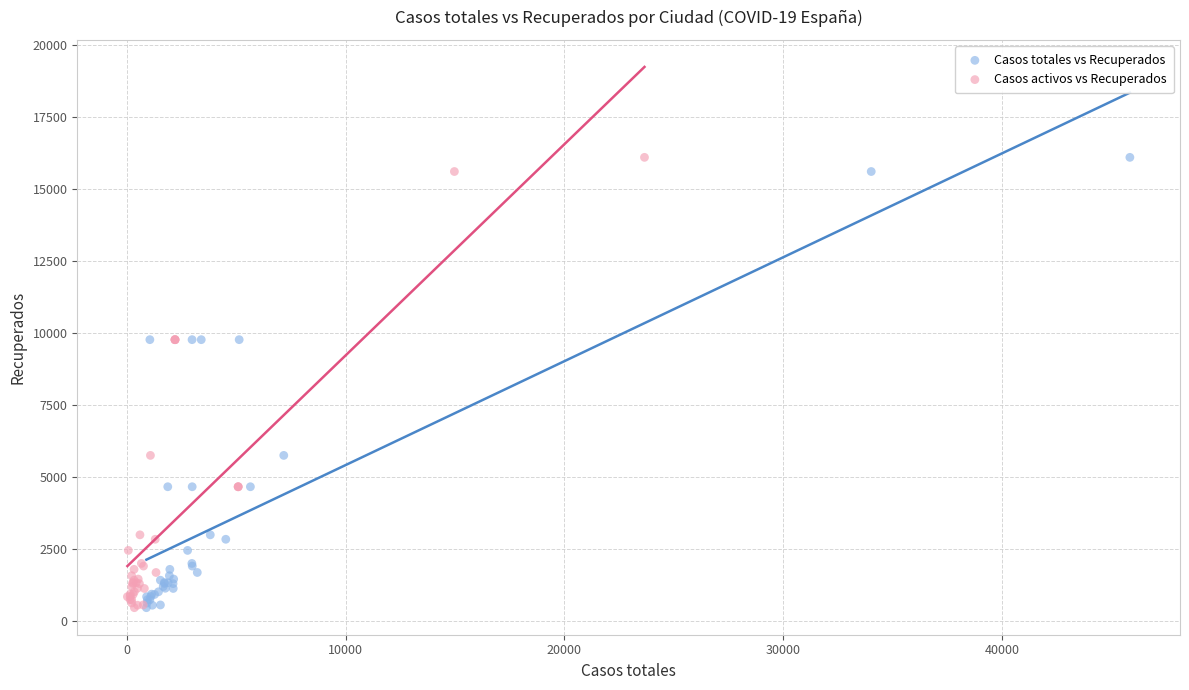

What are all the series names shown in the legend?

Casos totales vs Recuperados, Casos activos vs Recuperados